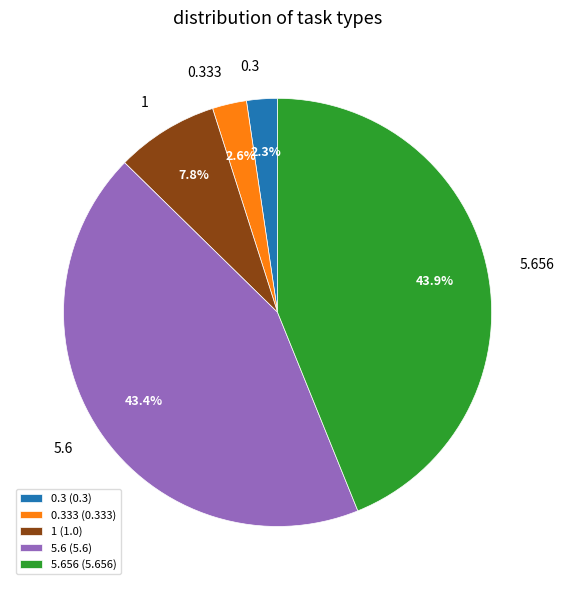

To the nearest percent, what portion does 0.3 represent?

2%